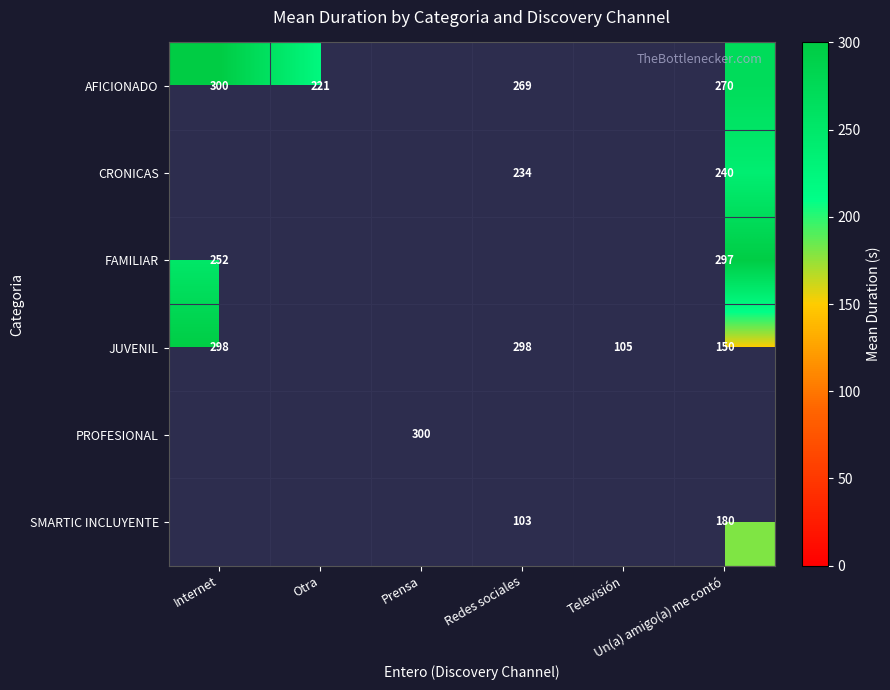

Which category has the lowest value across all series?

Redes sociales